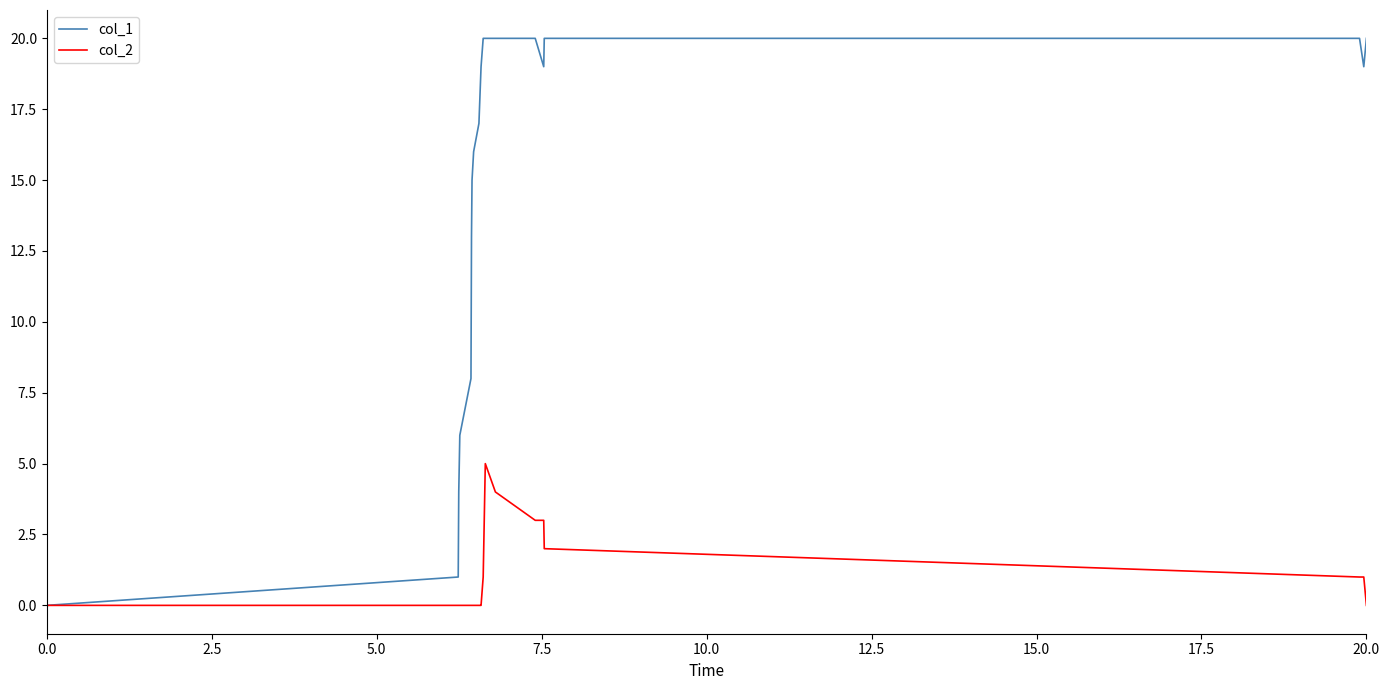

How many distinct data groups are displayed?

2